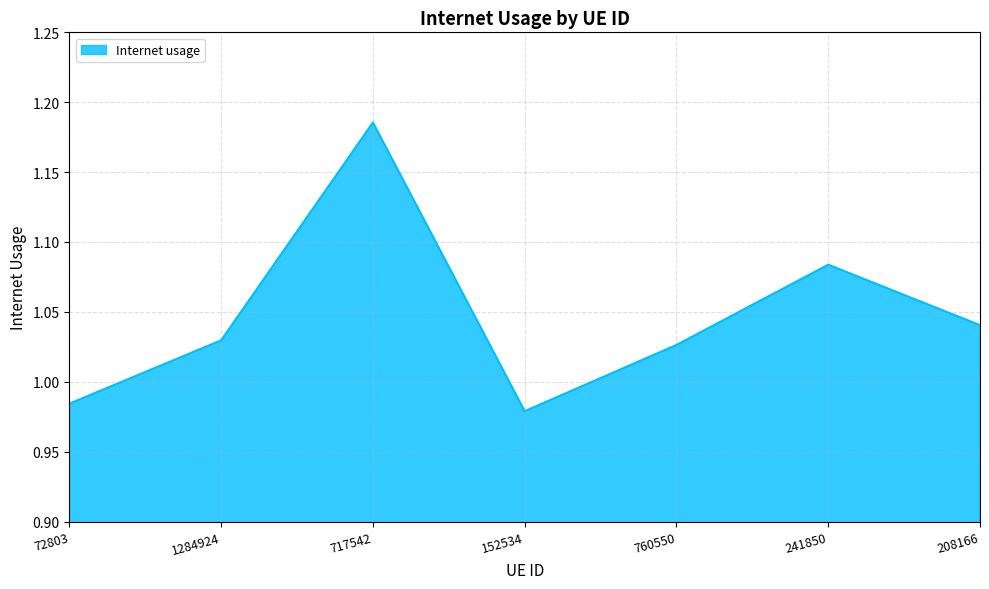

Where is the first local minimum?

152534